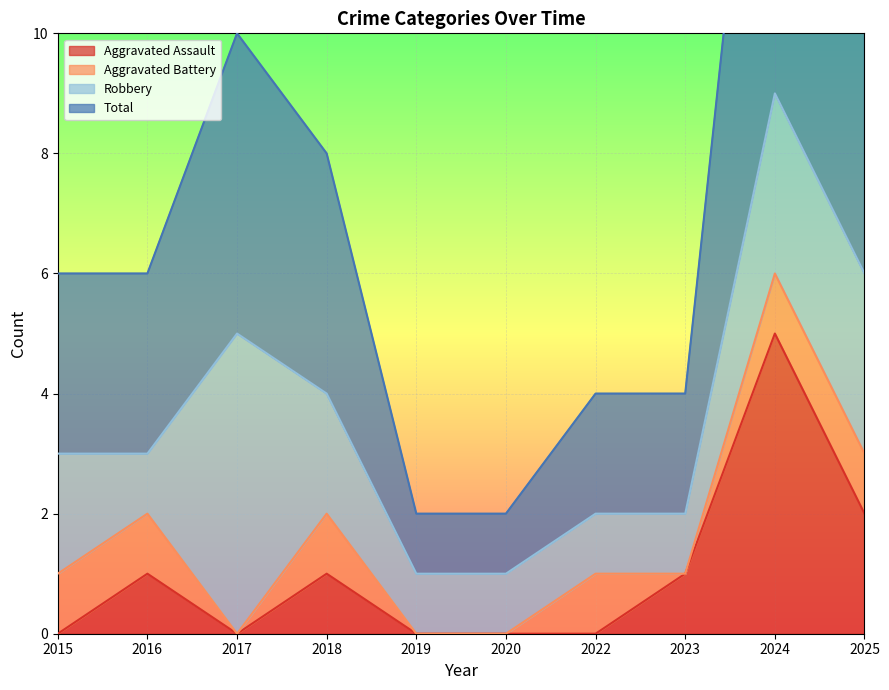

What is the value of the Total point at the 10th from the left?

6